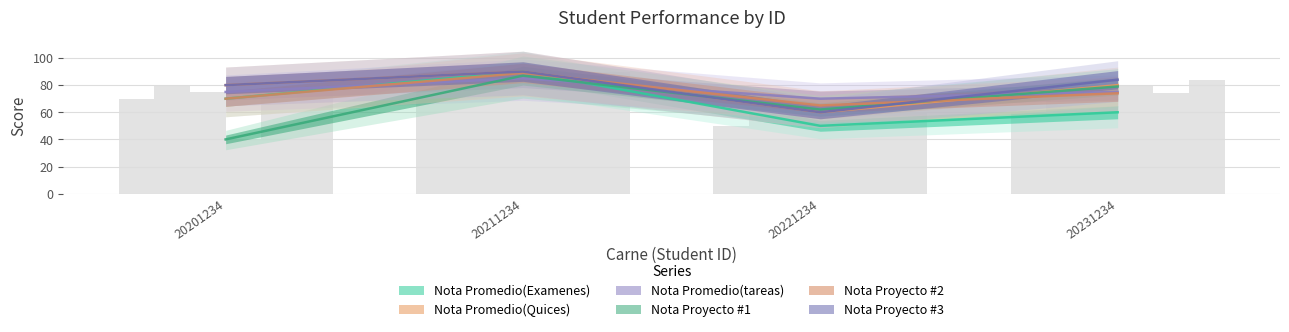

How many data points in Nota Promedio(tareas) are less than 75?

1